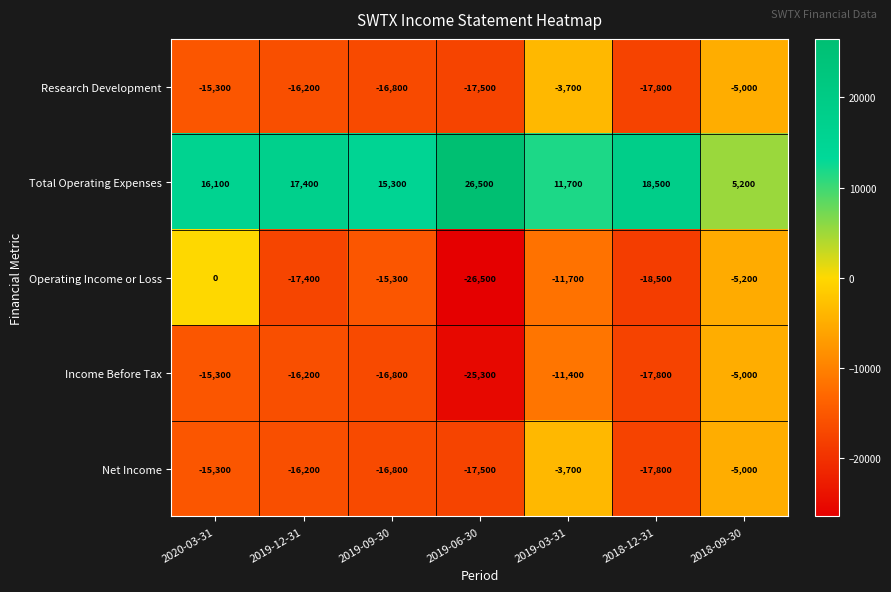

List the labels in order of Operating Income or Loss value, smallest first.

2019-06-30, 2018-12-31, 2019-12-31, 2019-09-30, 2019-03-31, 2018-09-30, 2020-03-31